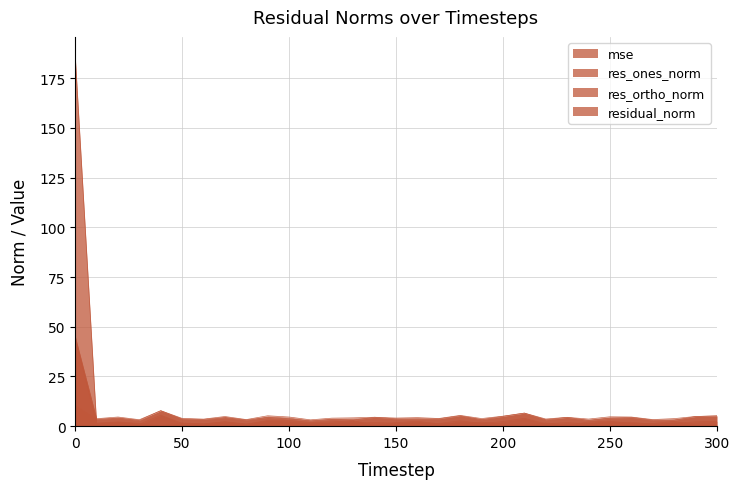

How many data points in residual_norm are above 4?

19